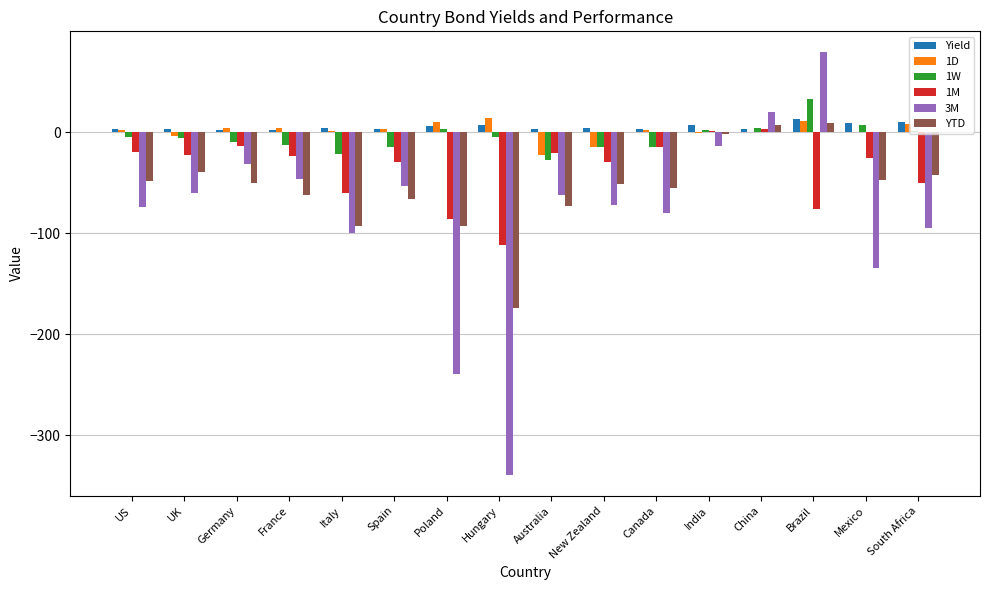

Which category has the highest value across all series?

Brazil